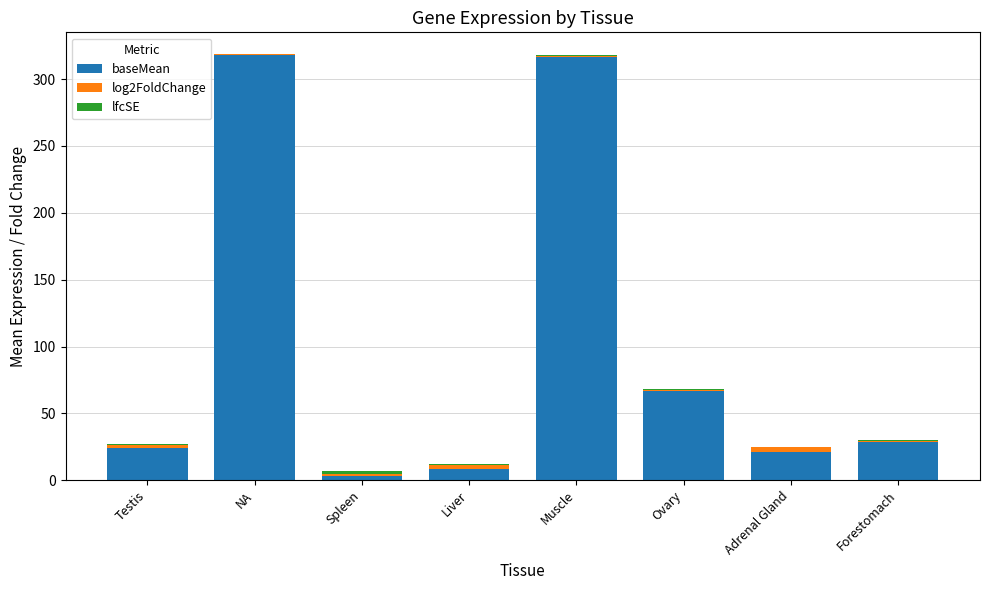

What is the difference between the maximum and minimum values in the lfcSE series?

1.8